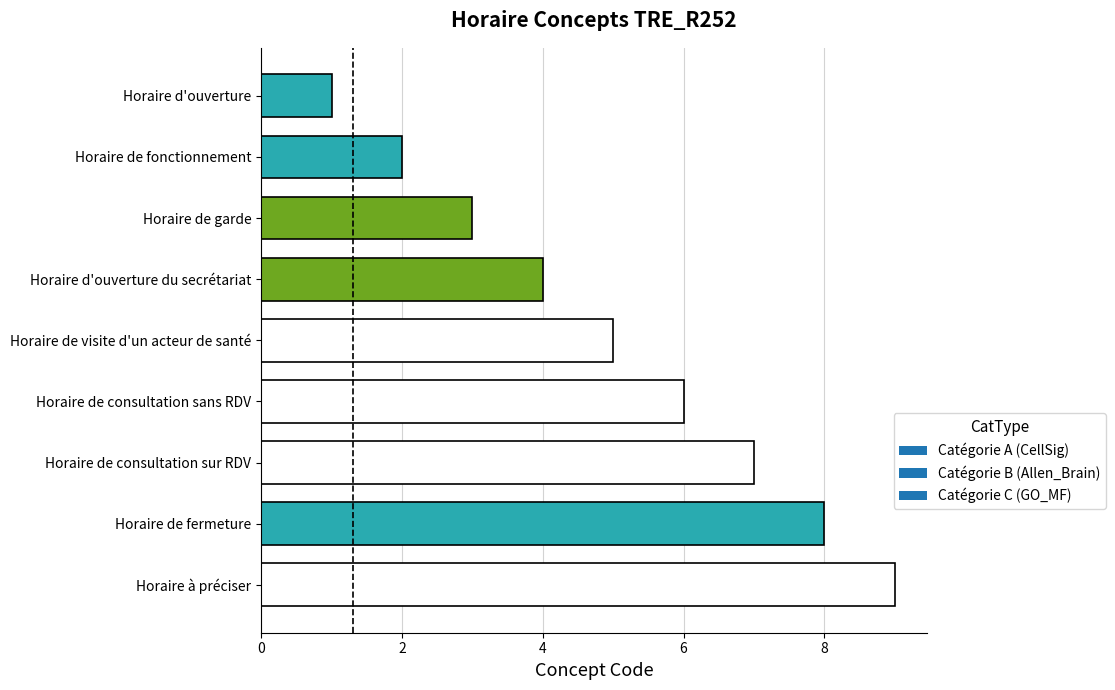

What is the label of the 9th bar from the bottom?

Horaire d'ouverture